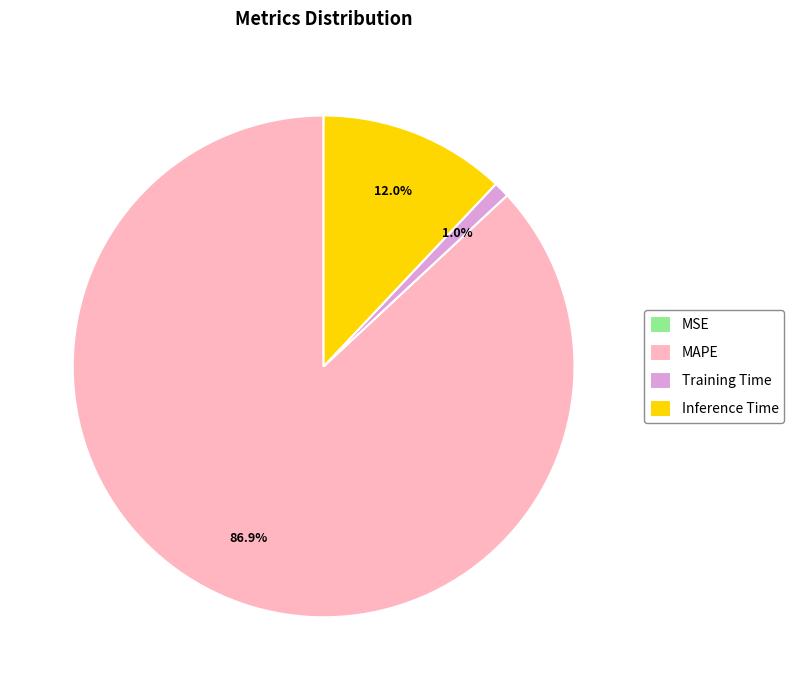

What portion of the pie excludes Training Time?

99.0%